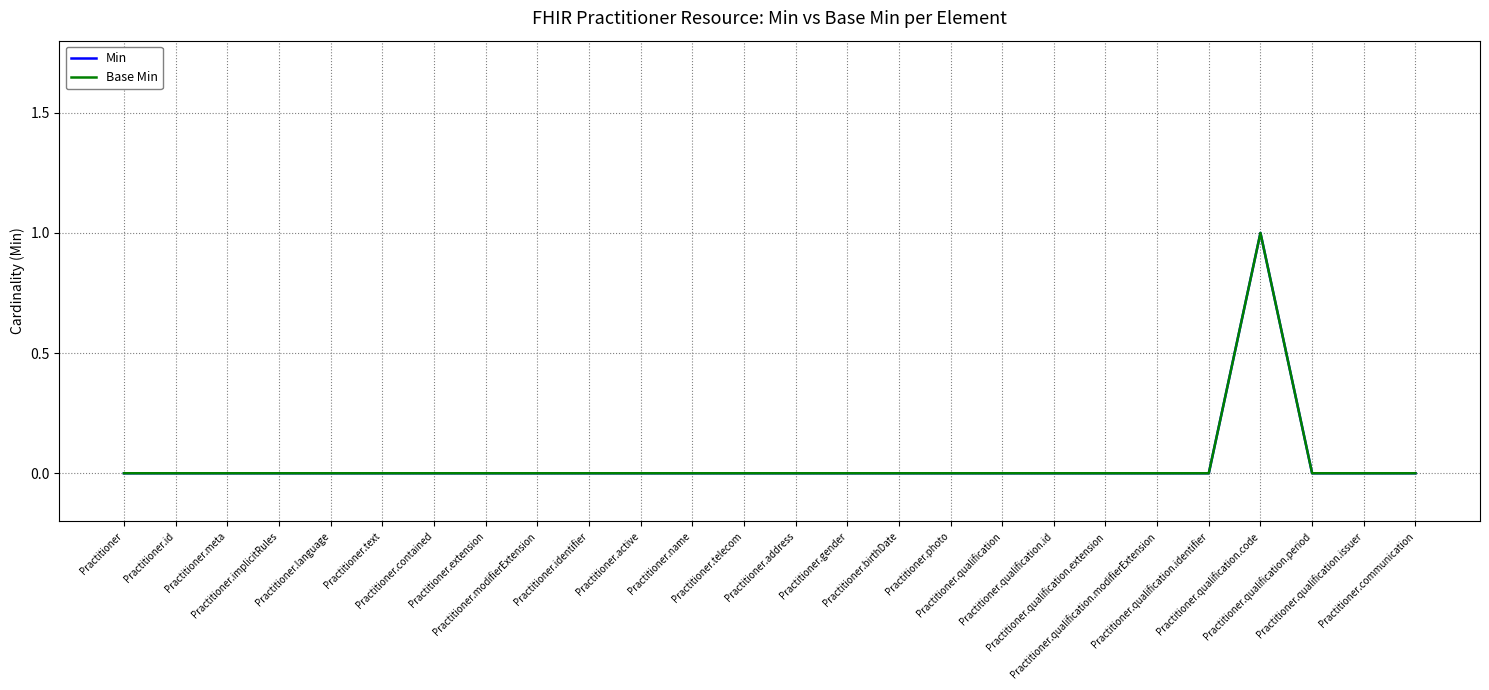

What is the label of the 15th point from the right?

Practitioner.name